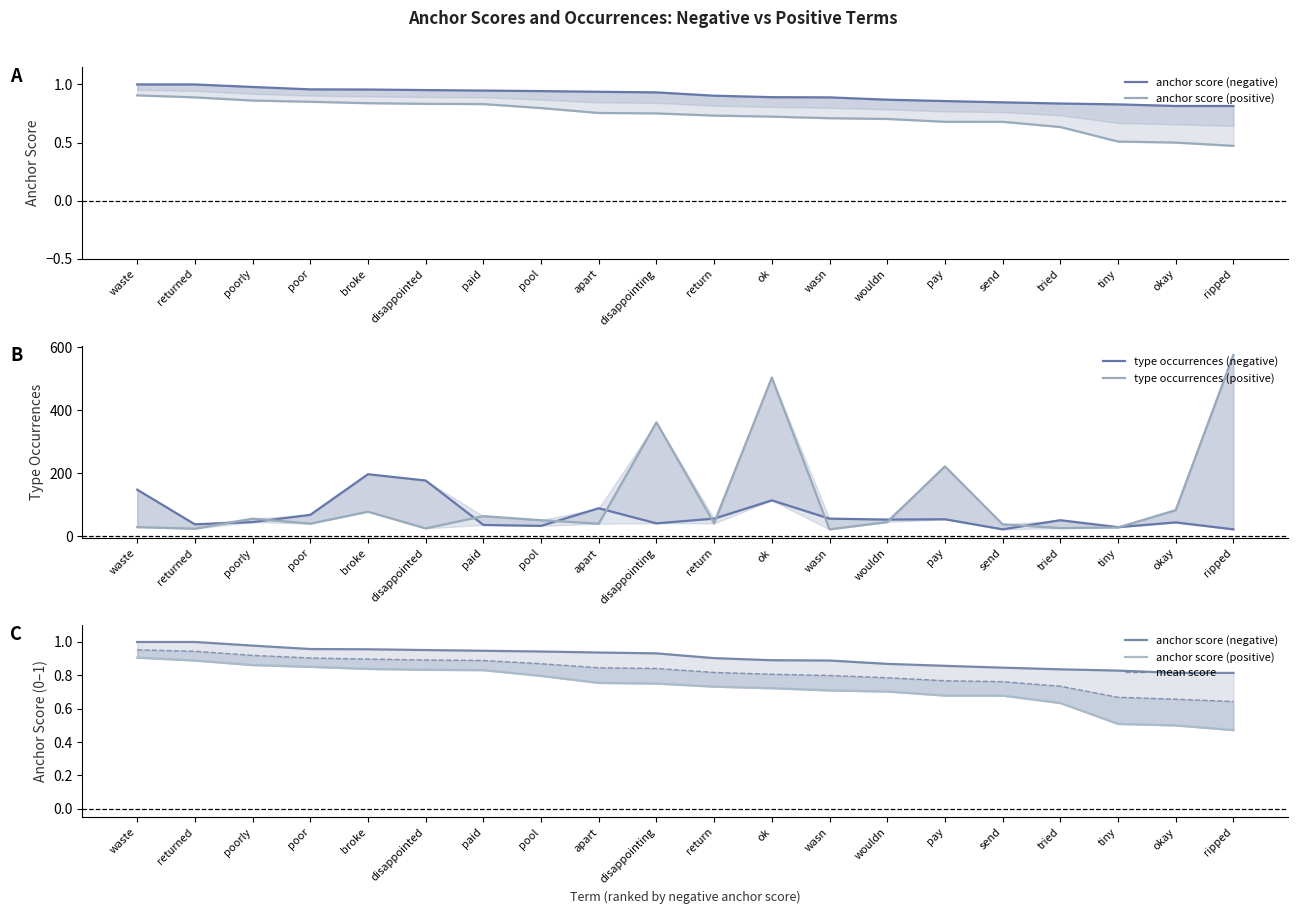

What is the value of the mean score point at the 9th from the left?

0.8